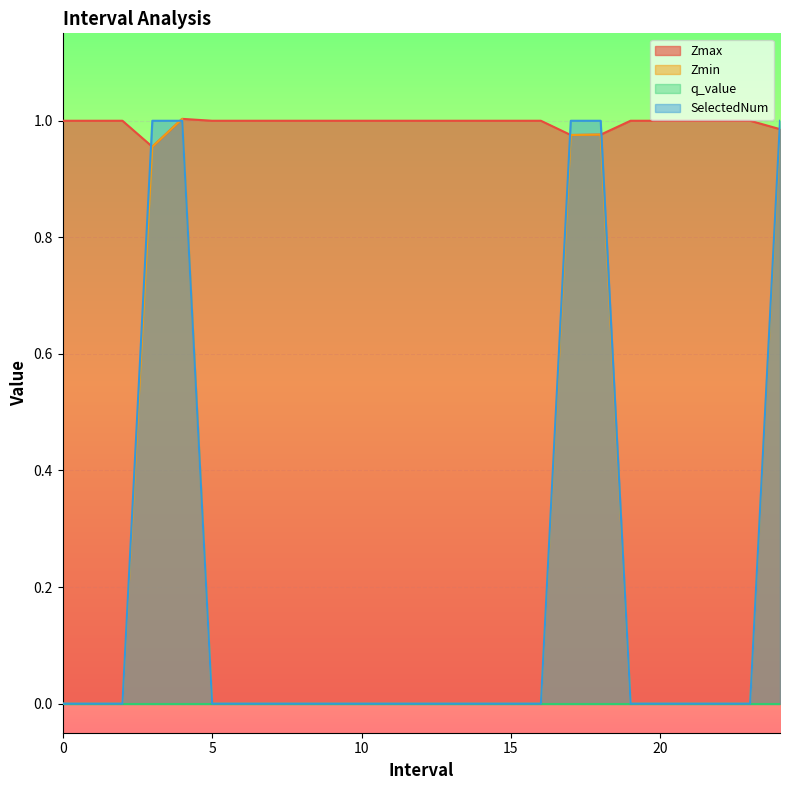

Reading left to right, extract all data points from this chart.

Zmax: 0=1.0	1=1.0	2=1.0	3.0=1.0	4.0=1.0	5=1.0	6=1.0	7=1.0	8=1.0	9=1.0	10=1.0	11=1.0	12=1.0	13=1.0	14=1.0	15=1.0	16=1.0	17.0=1.0	18.0=1.0	19=1.0	20=1.0	21=1.0	22=1.0	23=1.0	24.0=1.0
Zmin: 0=0.0	1=0.0	2=0.0	3.0=1.0	4.0=1.0	5=0.0	6=0.0	7=0.0	8=0.0	9=0.0	10=0.0	11=0.0	12=0.0	13=0.0	14=0.0	15=0.0	16=0.0	17.0=1.0	18.0=1.0	19=0.0	20=0.0	21=0.0	22=0.0	23=0.0	24.0=1.0
SelectedNum: 0=0.0	1=0.0	2=0.0	3.0=1.0	4.0=1.0	5=0.0	6=0.0	7=0.0	8=0.0	9=0.0	10=0.0	11=0.0	12=0.0	13=0.0	14=0.0	15=0.0	16=0.0	17.0=1.0	18.0=1.0	19=0.0	20=0.0	21=0.0	22=0.0	23=0.0	24.0=1.0